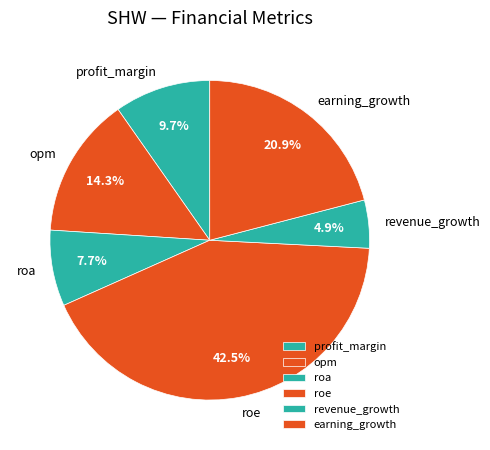

How many segments does this pie chart have?

6